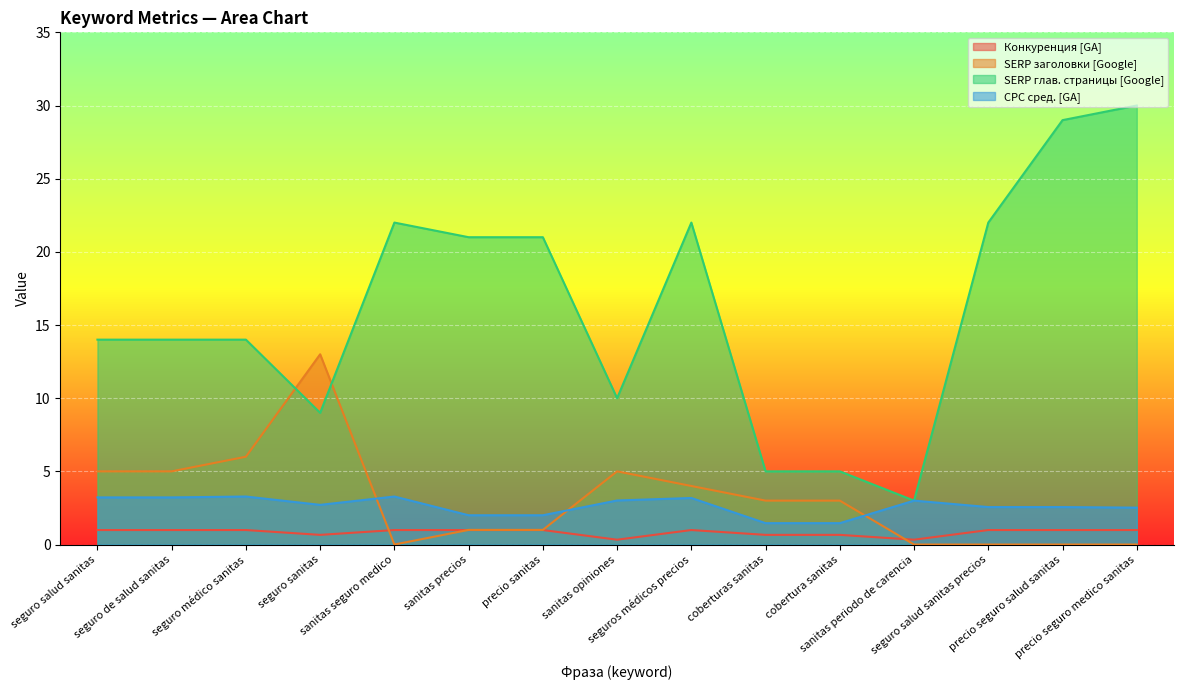

Rank the series at precio seguro salud sanitas from lowest to highest value.

SERP заголовки [Google], Конкуренция [GA], CPC сред. [GA], SERP глав. страницы [Google]